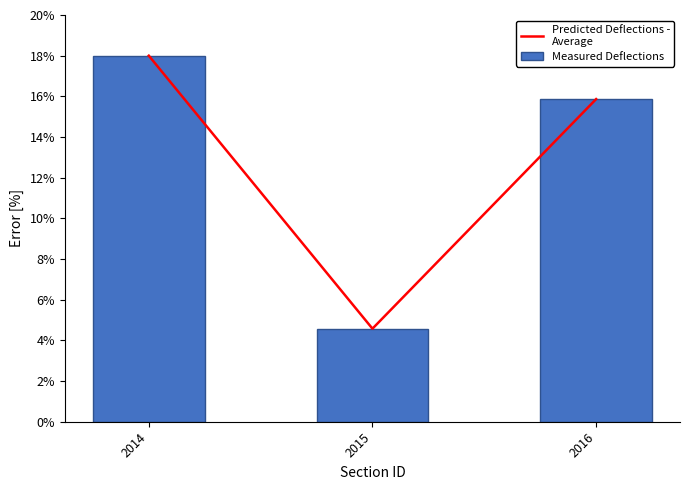

How many data points in Measured Deflections are above 15?

2